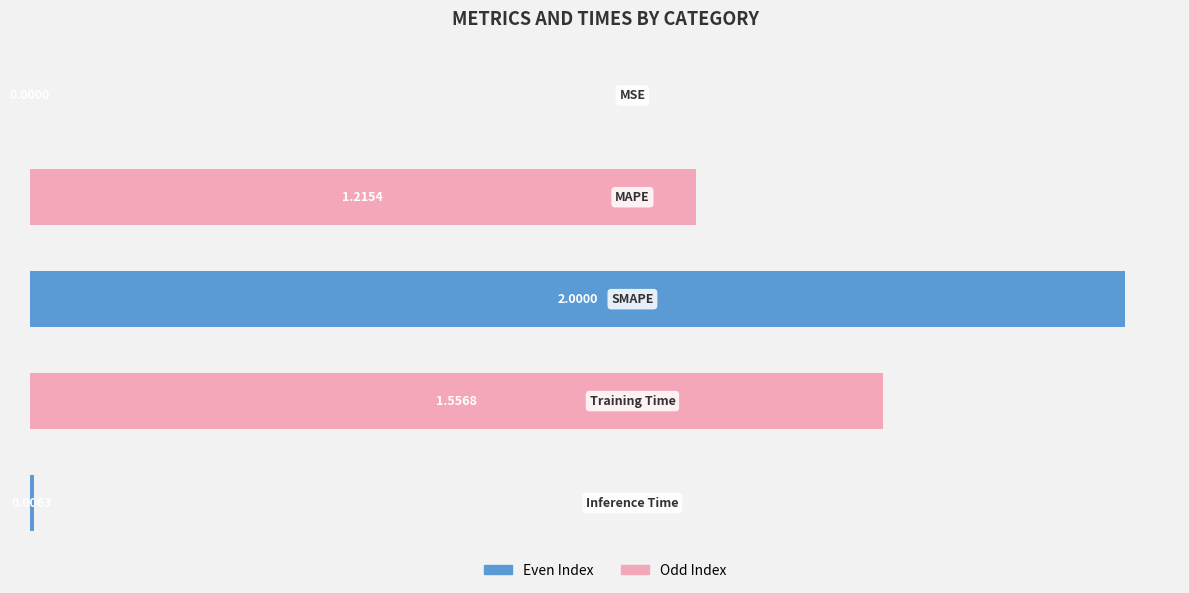

Count the number of values greater than 1.

3